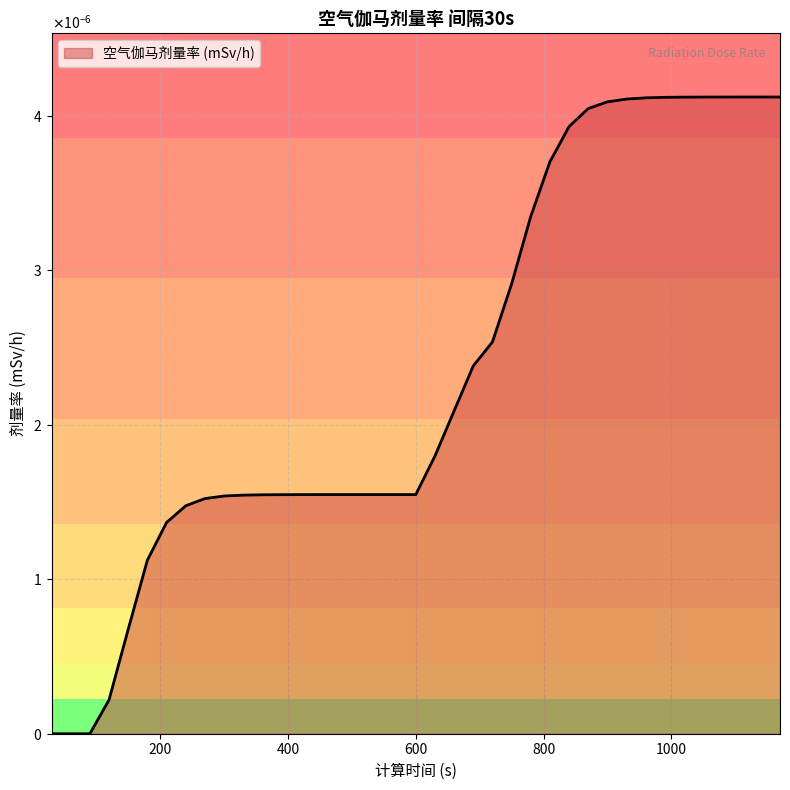

Does the chart have visible grid lines?

Yes